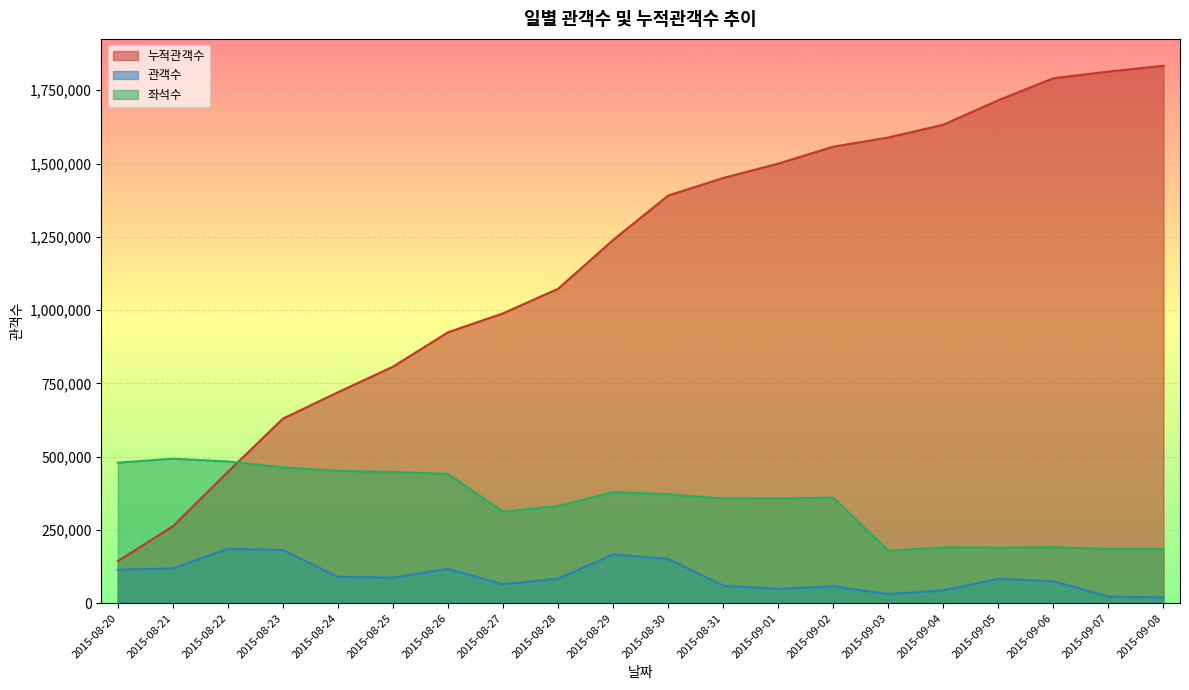

Between which two adjacent categories do 좌석수 and 누적관객수 first intersect?

2015-08-22 and 2015-08-23